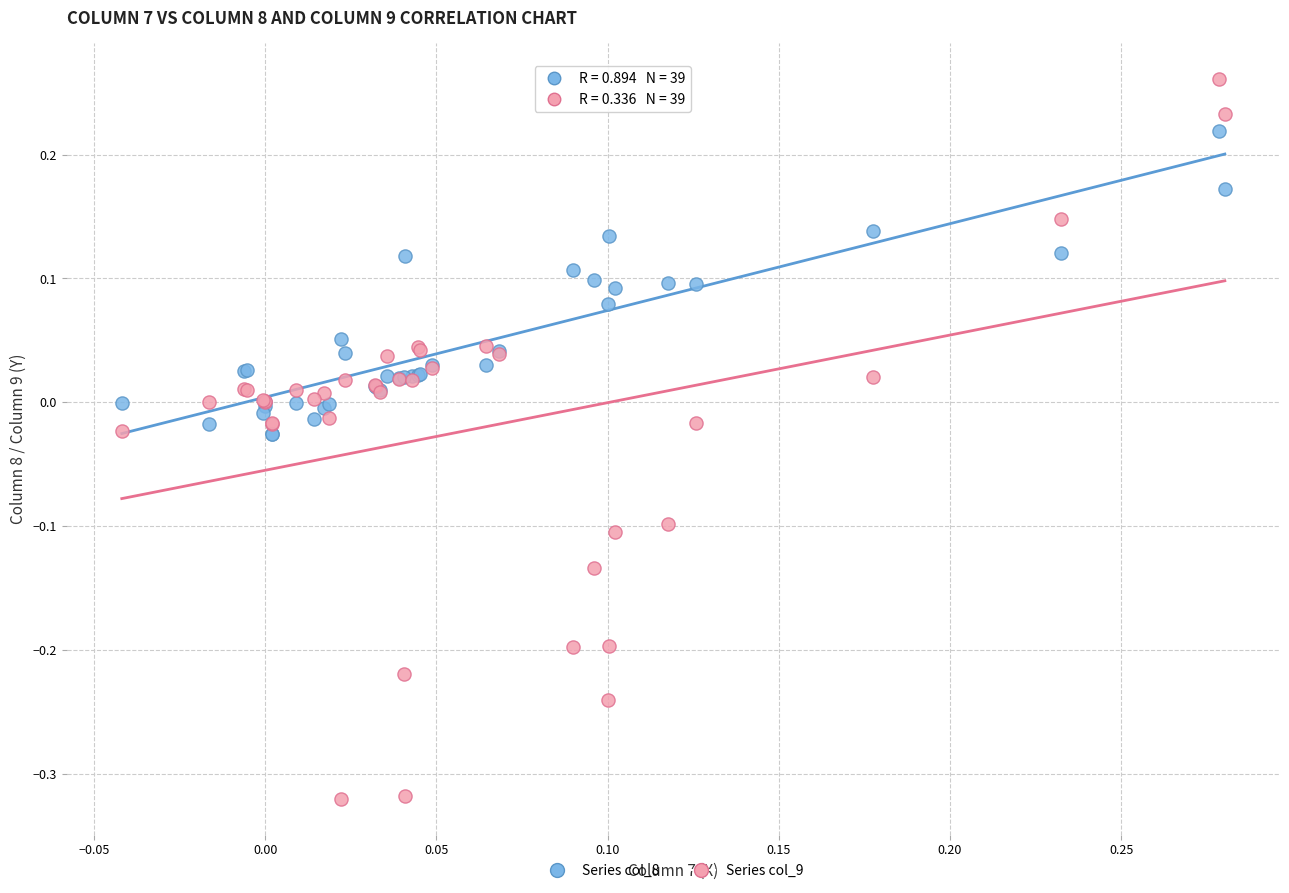

Which series reaches the maximum Y coordinate?

Series col_9